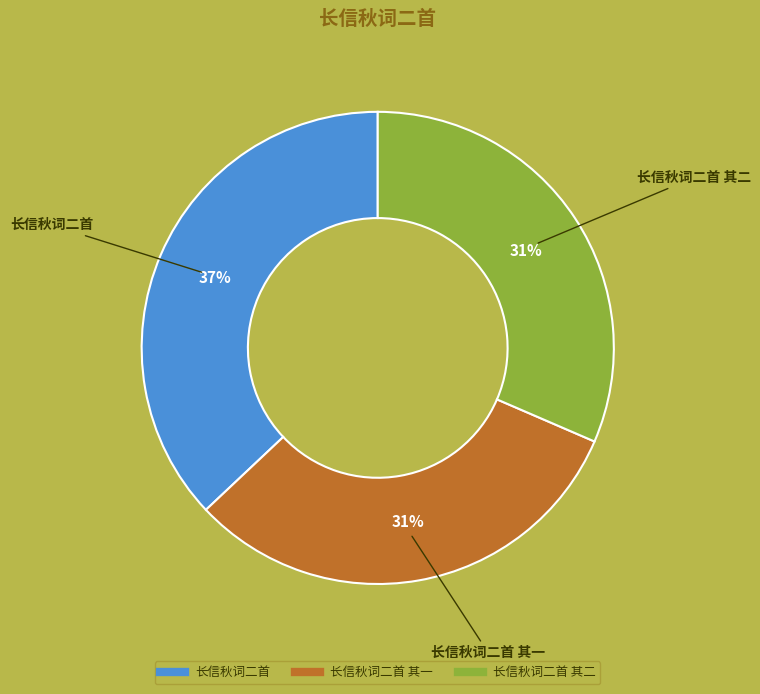

To the nearest percent, what is the average slice percentage?

33%